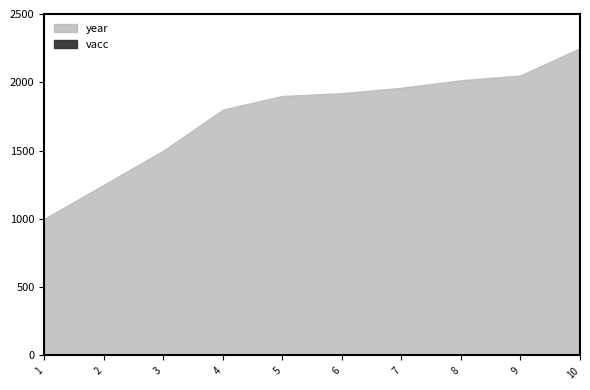

Which label corresponds to the smallest value in the chart?

9